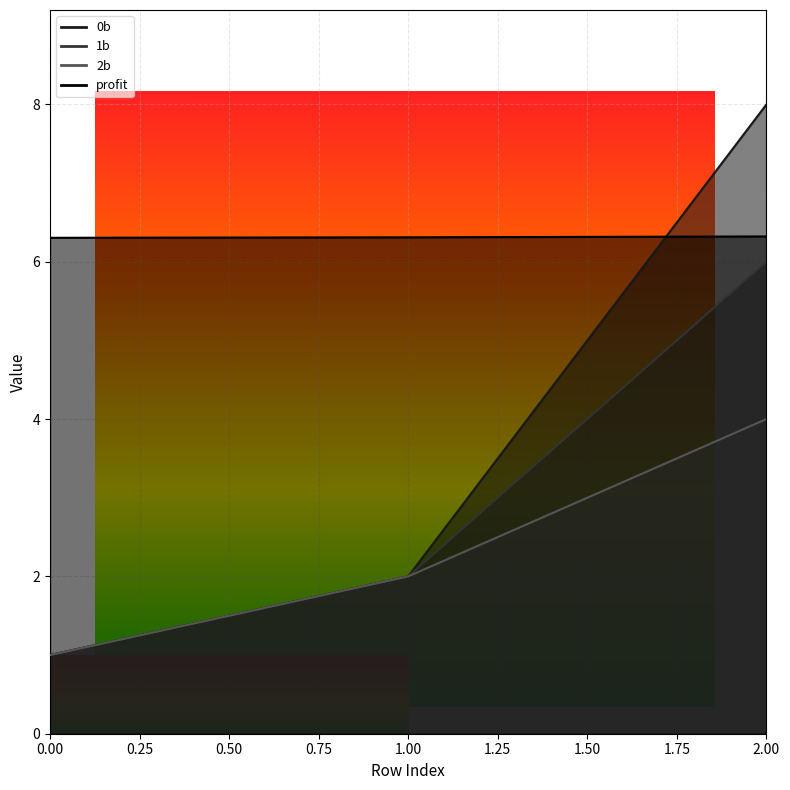

The value of profit at 2 is 4.3. True or false?

False